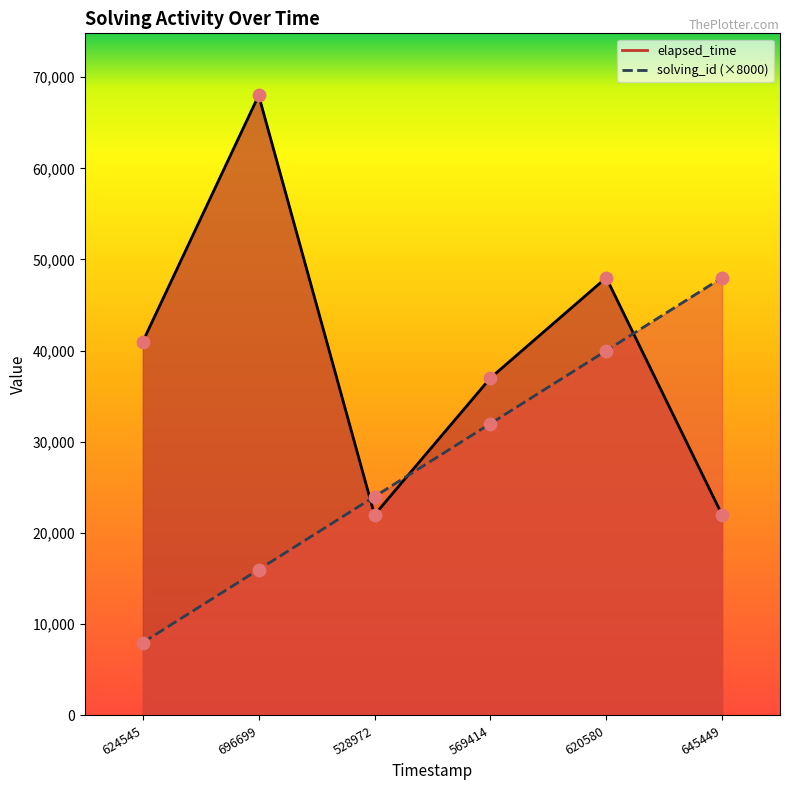

Which series contains the lowest Y value?

solving_id